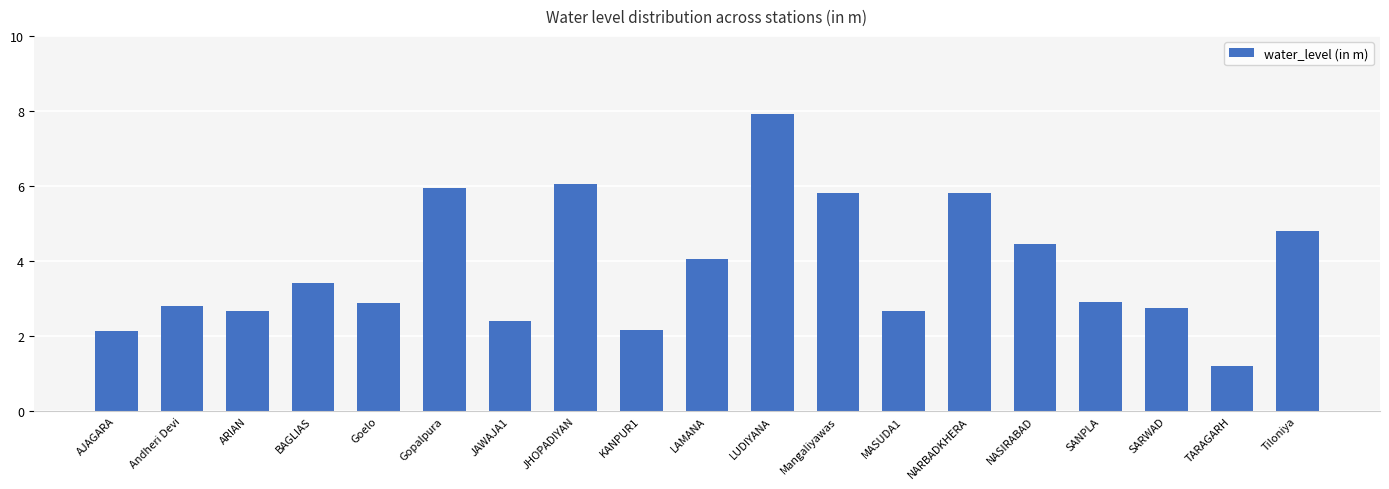

Is it true that the value at NARBADKHERA is 5.8?

True